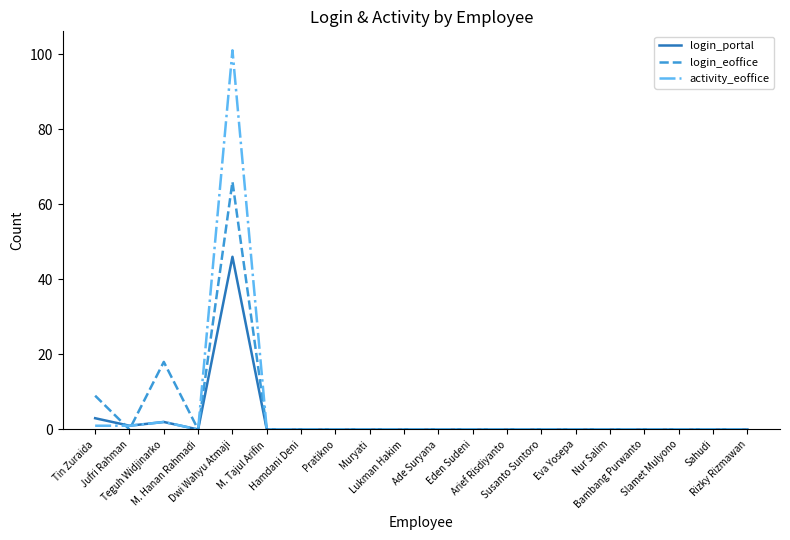

What is the highest value of the login_portal series?

46